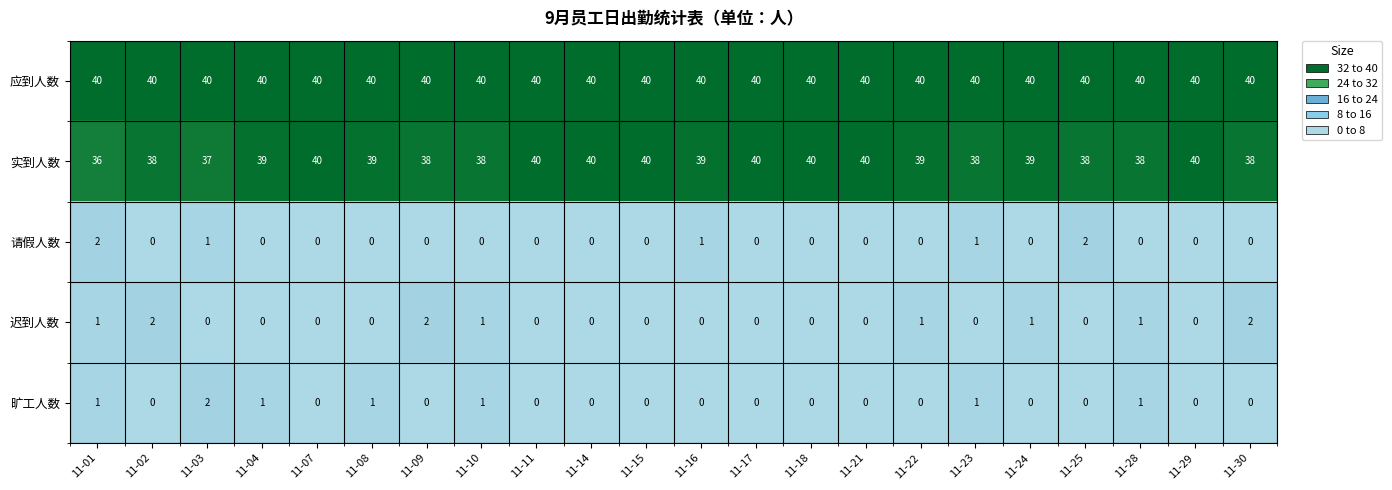

How many values in the 实到人数 series are below 39?

9